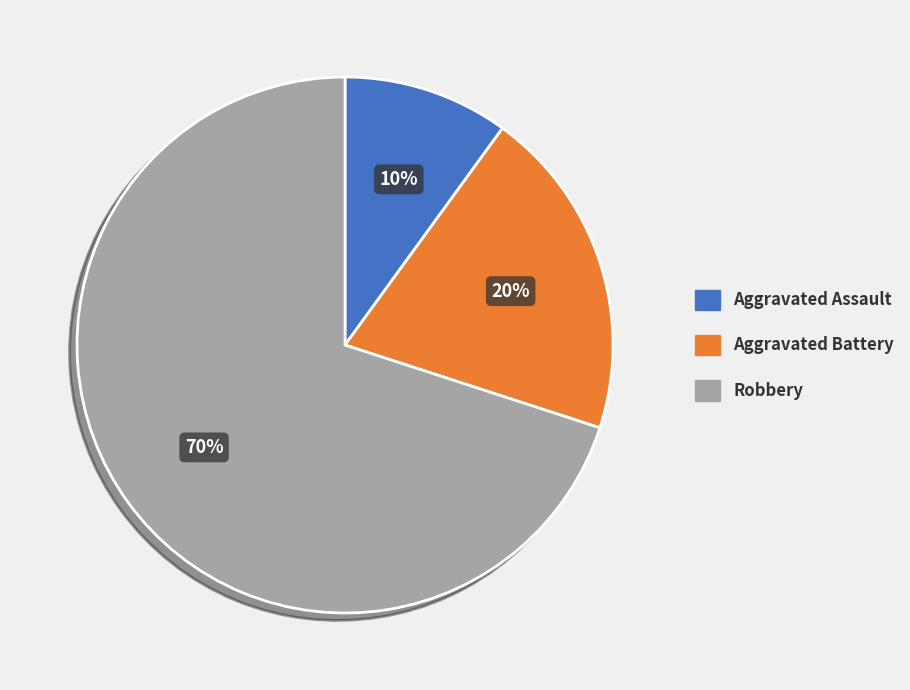

Count the number of slices in the pie.

3